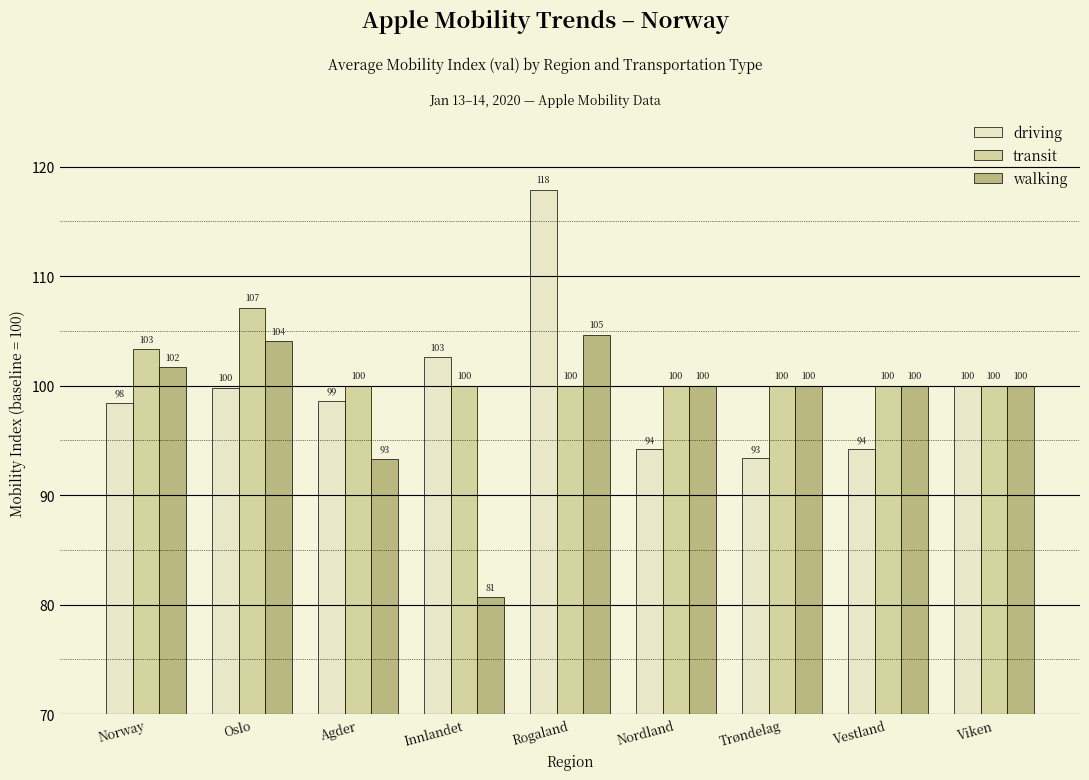

How many bars are there in total?

27